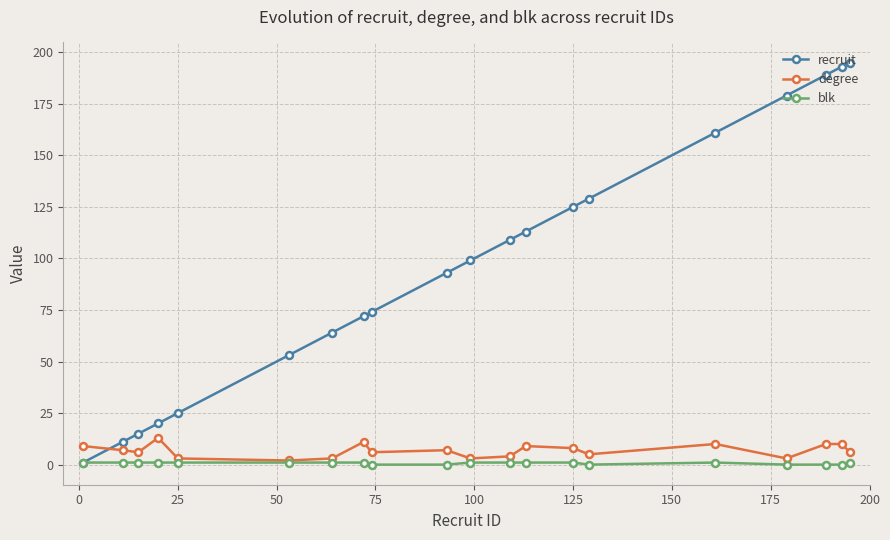

How many times do recruit and degree cross each other?

1